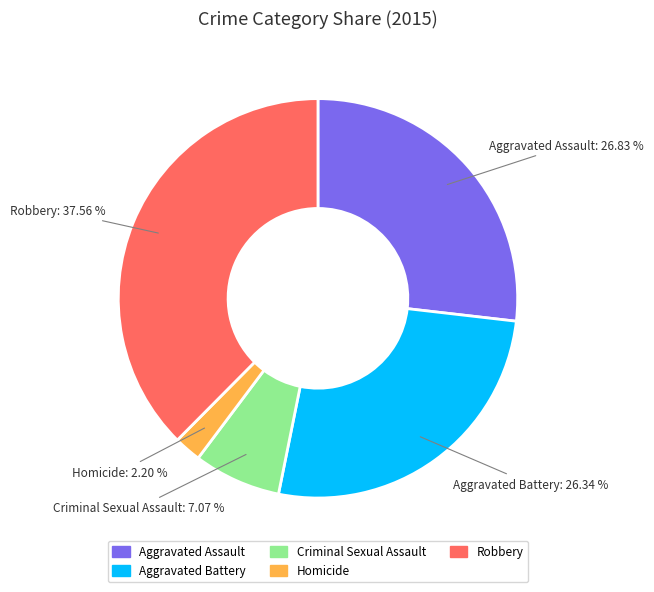

The Aggravated Battery slice represents 26% of the pie. True or false?

True